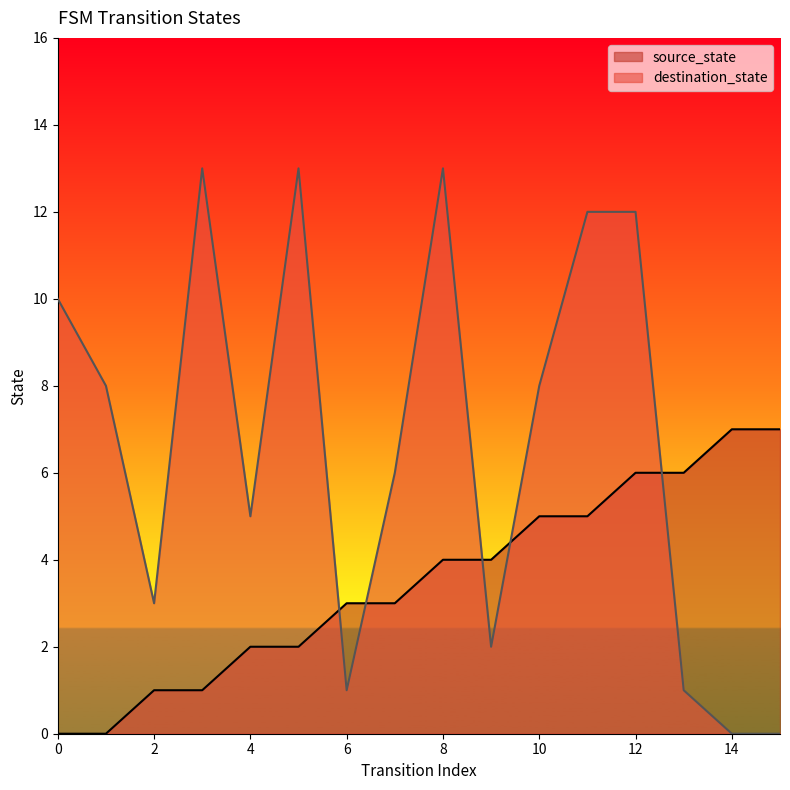

Count the number of data series in this chart.

2